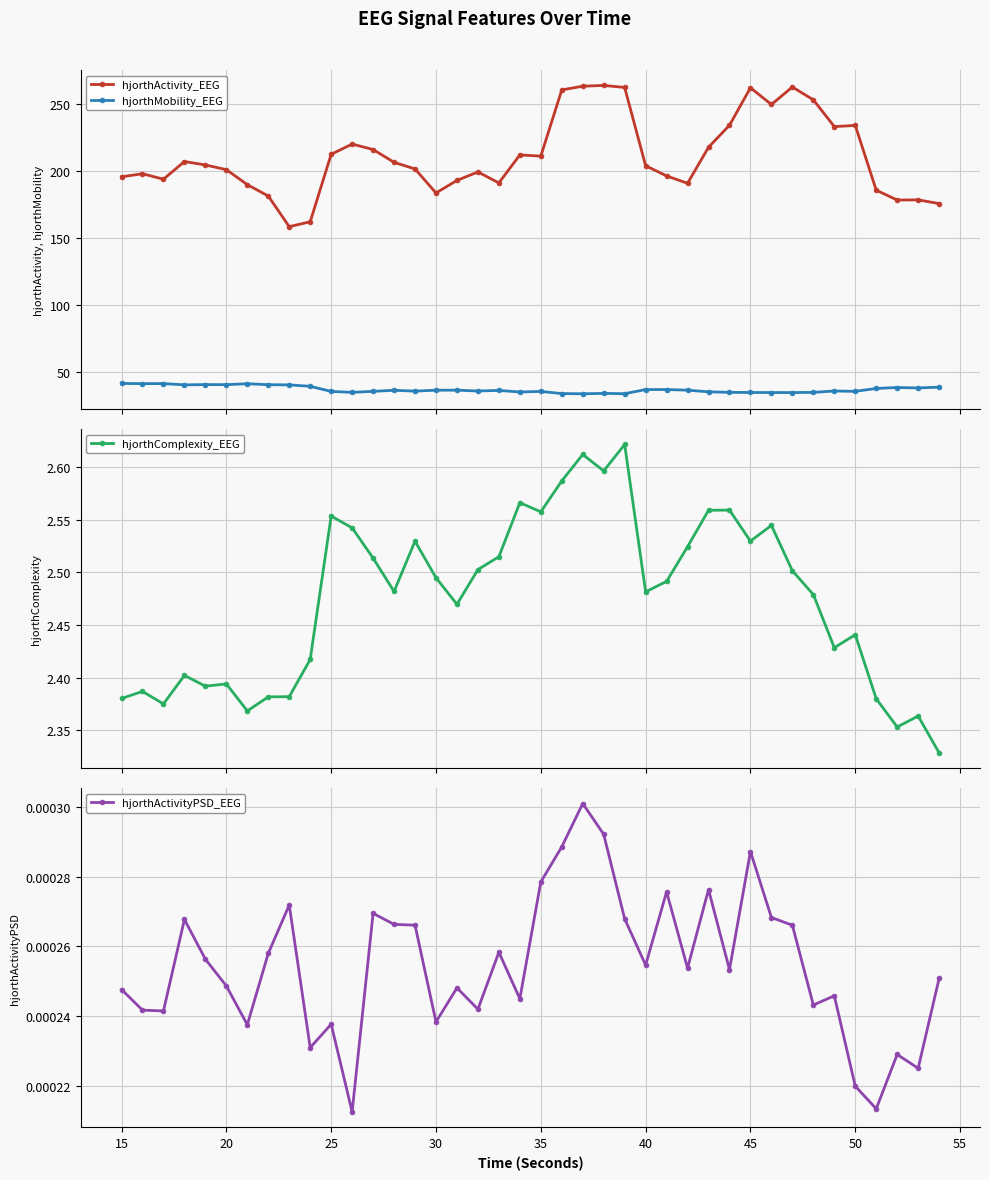

What is the lowest value of the hjorthActivity_EEG series?

158.4